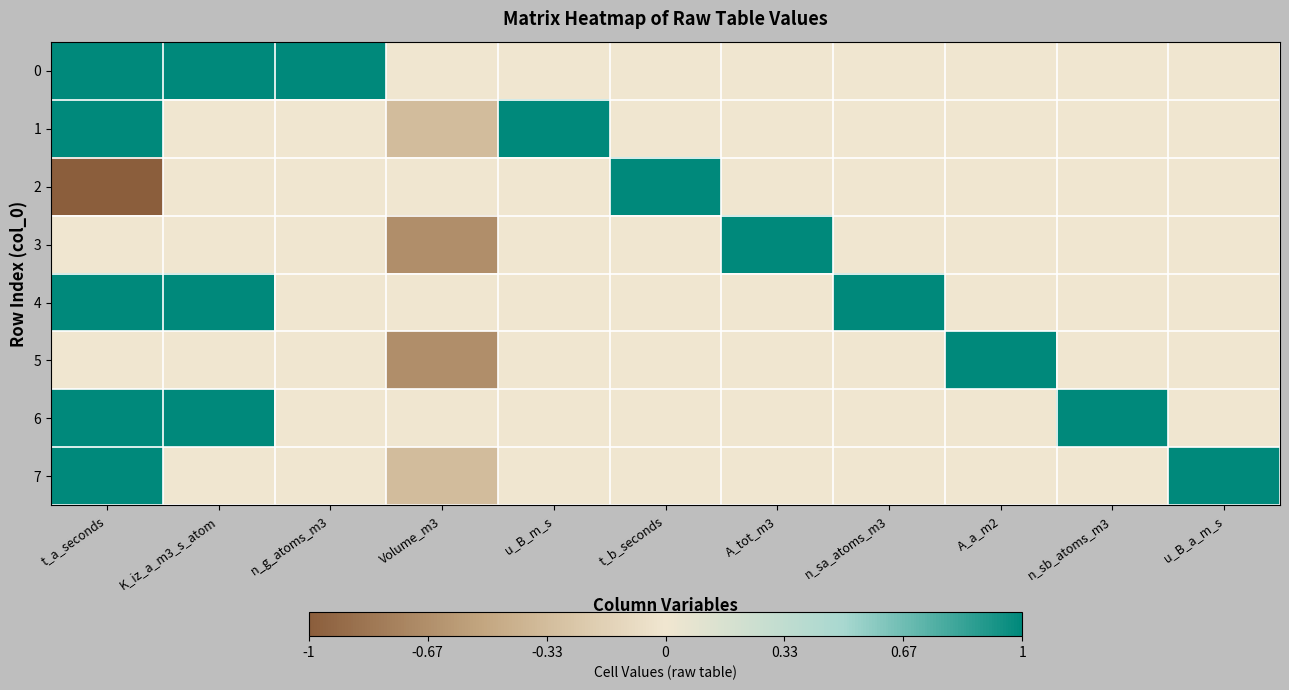

What is the minimum value shown in the chart?

-1.0